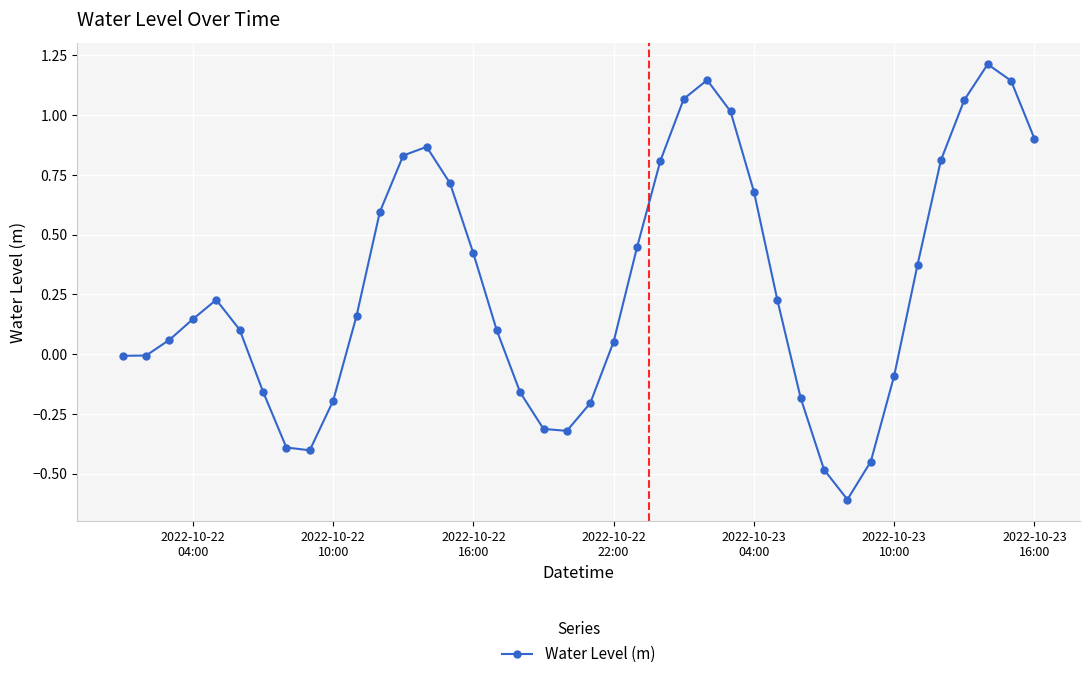

Count the number of categories in the chart.

40